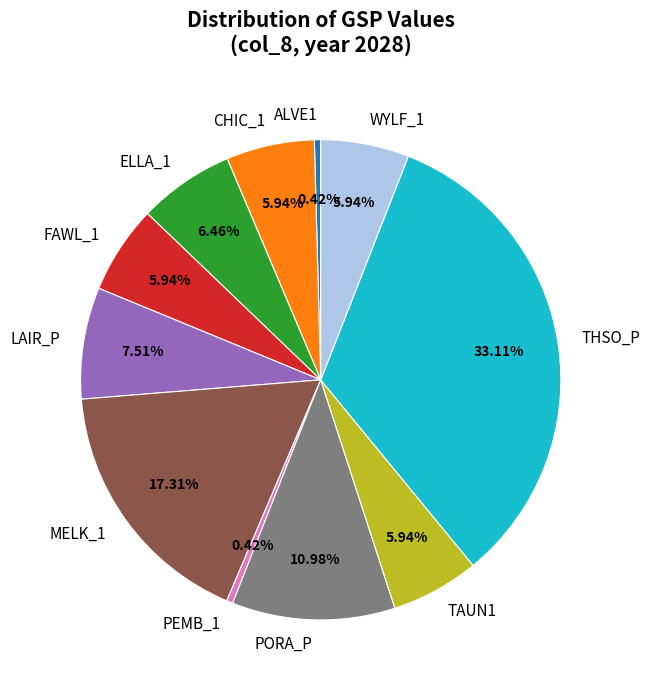

How many slices are in this pie chart?

11